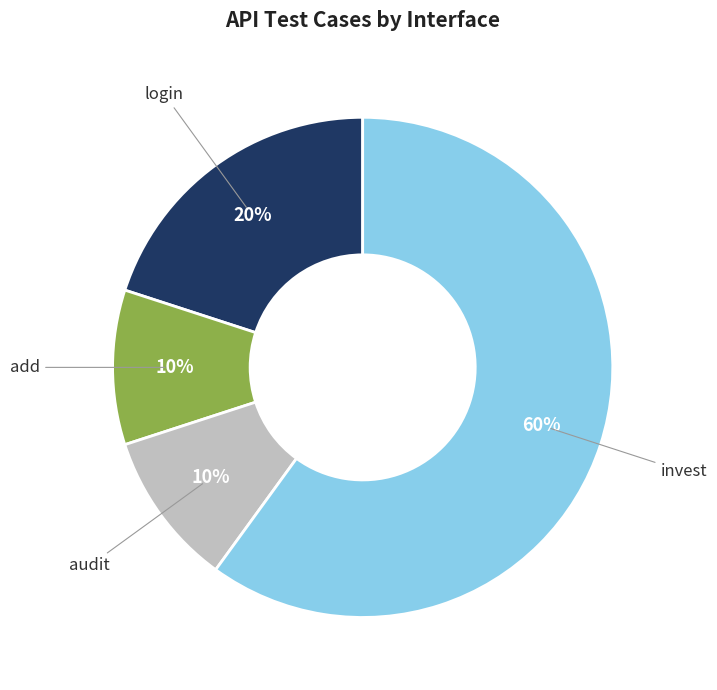

Does any single category account for the majority?

Yes